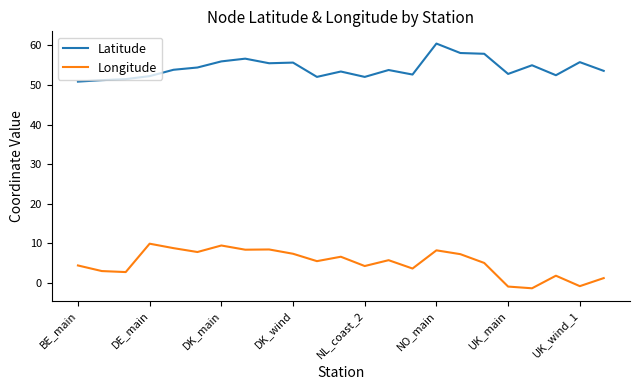

True or false: Latitude has more than 1 interior local peaks.

True